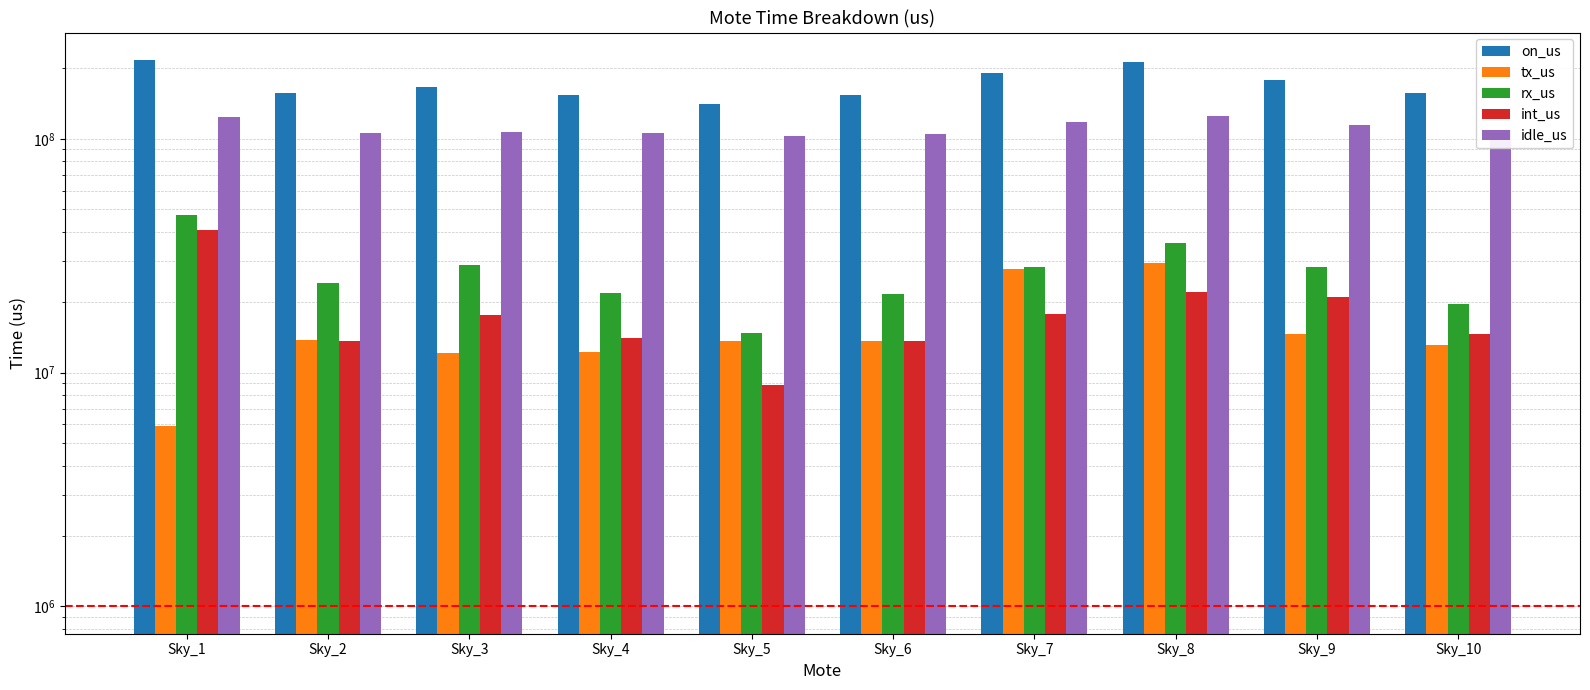

Reading left to right, what are all the values shown in this chart?

on_us: Sky_1=217527606	Sky_2=157609164	Sky_3=165955057	Sky_4=153643281	Sky_5=140535218	Sky_6=154123691	Sky_7=191218479	Sky_8=213318004	Sky_9=179009130	Sky_10=156392864
tx_us: Sky_1=5932673	Sky_2=13818623	Sky_3=12073824	Sky_4=12222819	Sky_5=13671629	Sky_6=13689182	Sky_7=27750590	Sky_8=29423223	Sky_9=14632769	Sky_10=13126860
rx_us: Sky_1=47287657	Sky_2=24242303	Sky_3=28870720	Sky_4=21811079	Sky_5=14828127	Sky_6=21638050	Sky_7=28166796	Sky_8=36005997	Sky_9=28338348	Sky_10=19576523
int_us: Sky_1=40809852	Sky_2=13628291	Sky_3=17622113	Sky_4=14012888	Sky_5=8829544	Sky_6=13715647	Sky_7=17726472	Sky_8=22134656	Sky_9=21061818	Sky_10=14613314
idle_us: Sky_1=123497424	Sky_2=105919947	Sky_3=107388400	Sky_4=105596495	Sky_5=103205918	Sky_6=105080812	Sky_7=117574621	Sky_8=125754128	Sky_9=114976195	Sky_10=109076167